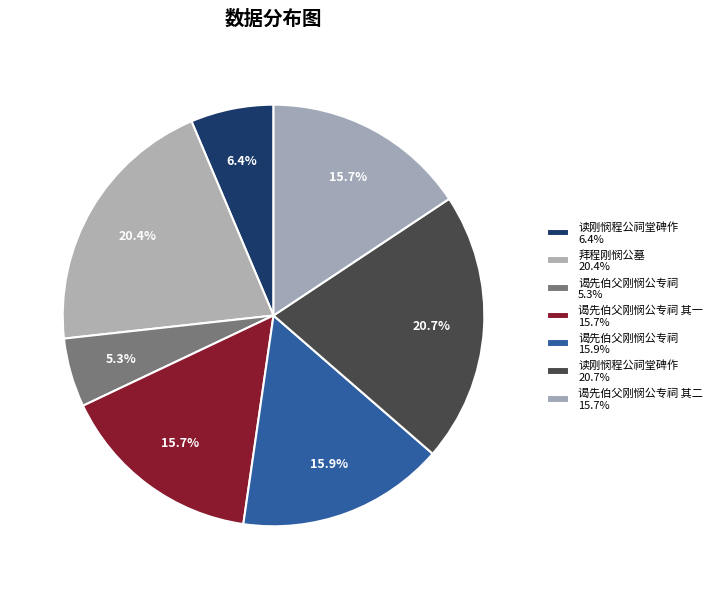

Rank the categories by value from highest to lowest.

读刚悯程公祠堂碑作, 拜程刚悯公墓, 谒先伯父刚悯公专祠, 谒先伯父刚悯公专祠 其二, 谒先伯父刚悯公专祠 其一, 读刚悯程公祠堂碑作, 谒先伯父刚悯公专祠